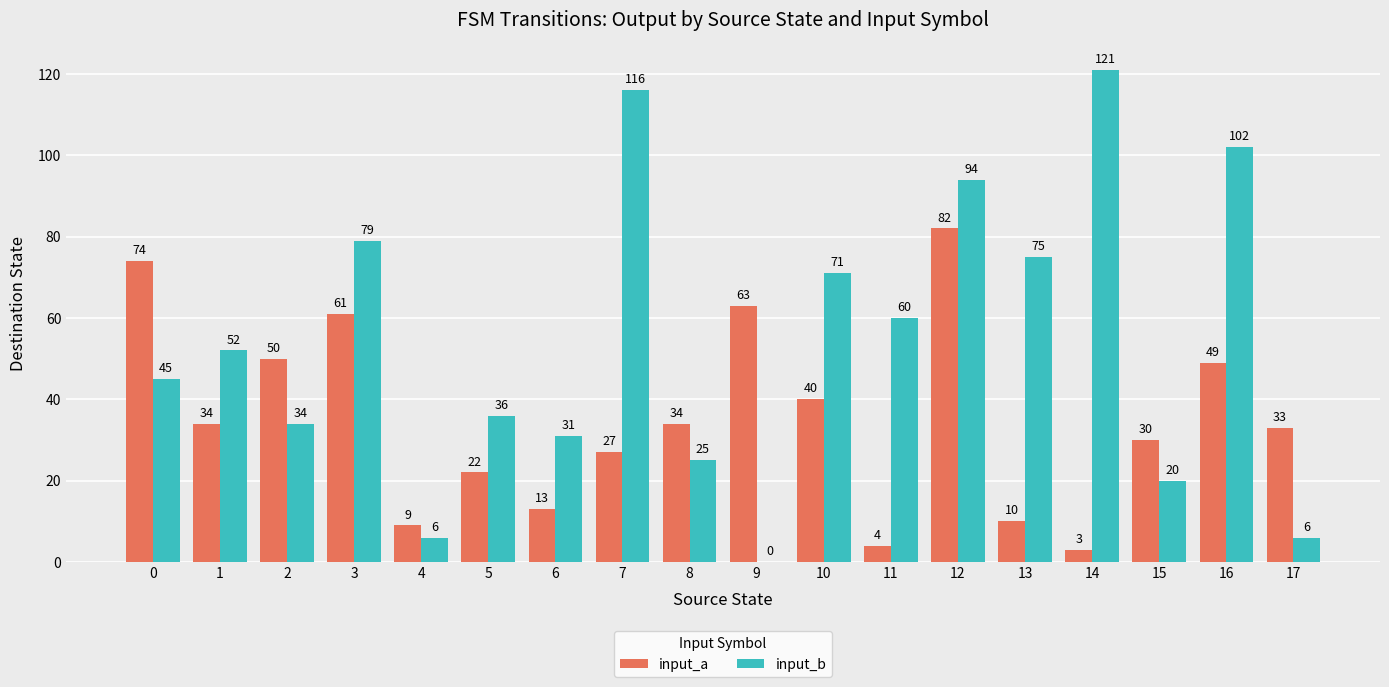

Where is input_b nearest to the value 60?

11